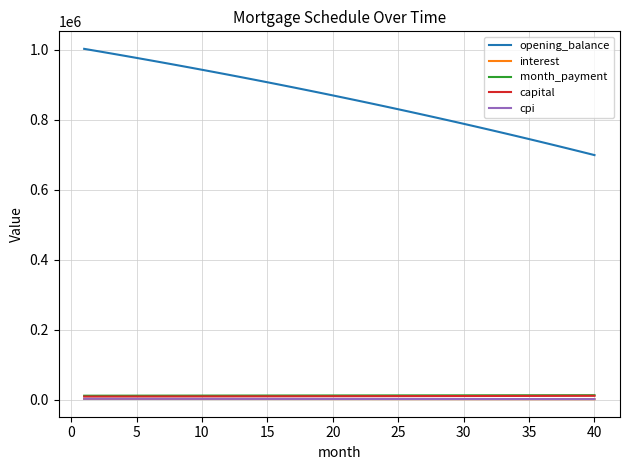

What is the maximum value for cpi?

2898.2